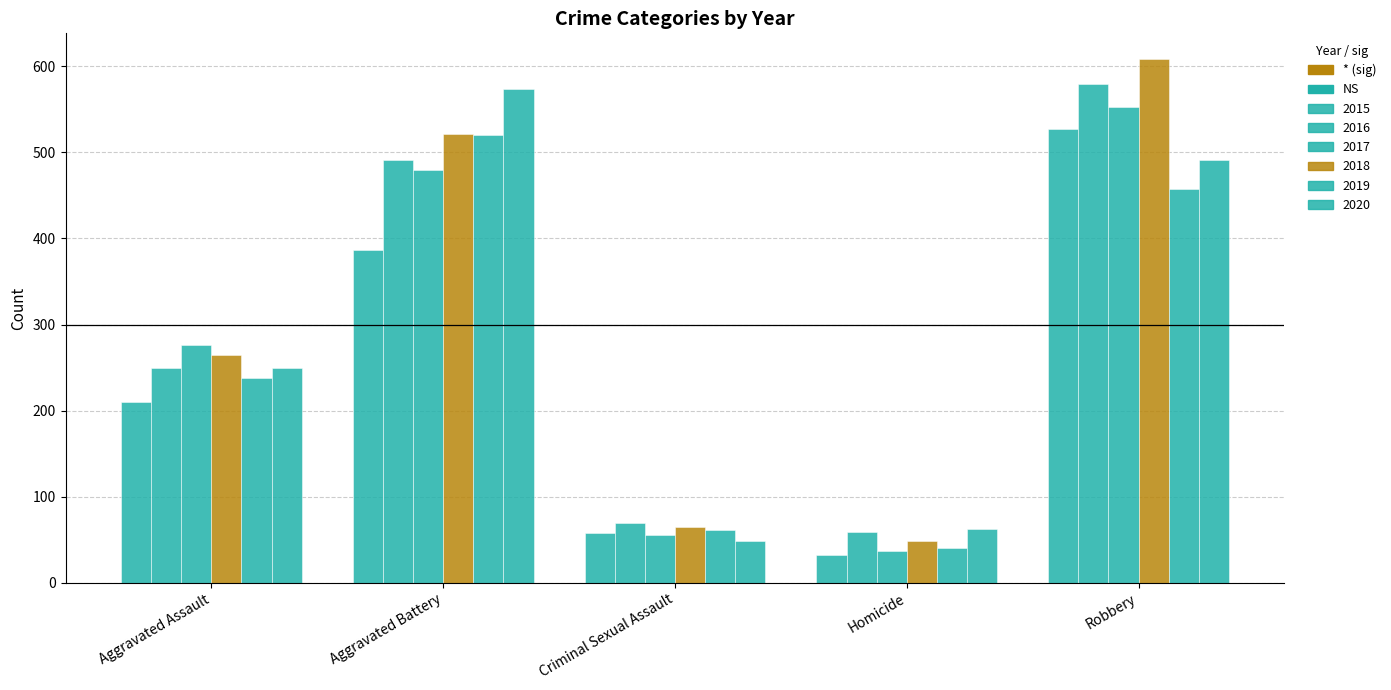

The 2019 series shows 17 at Homicide. True or false?

False